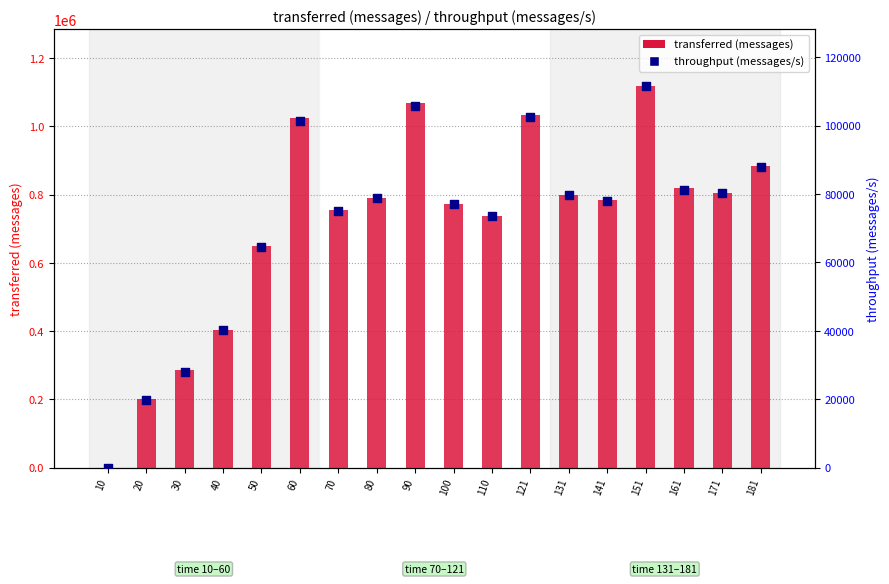

Is the value of throughput (messages/s) at 121 greater than the value of transferred (messages) at 90?

No